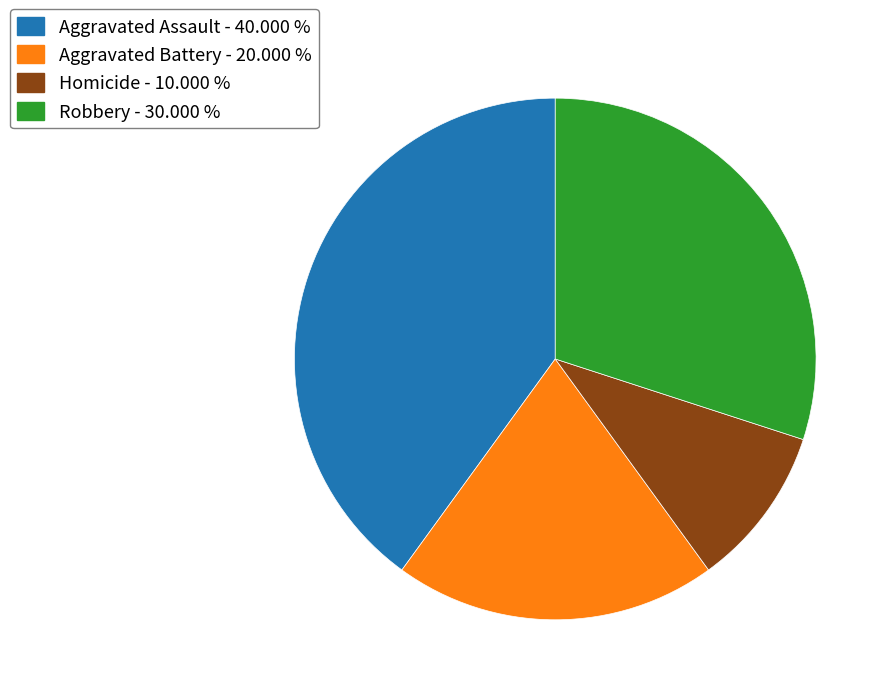

How many slices are in this pie chart?

4